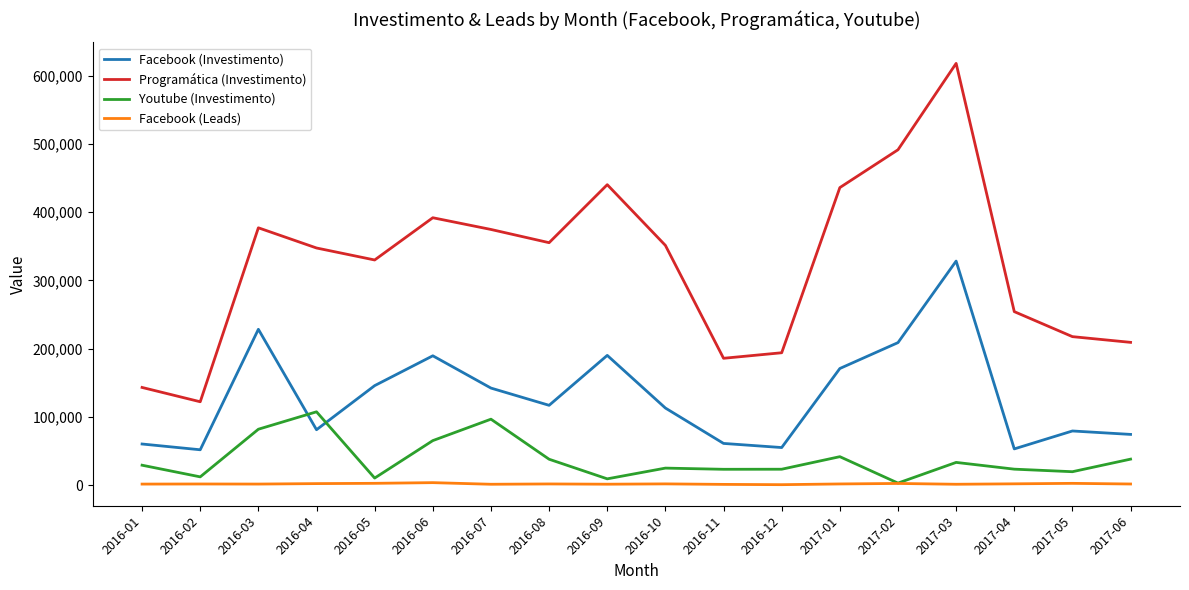

Which series ends up on top after the final intersection of Facebook (Investimento) and Youtube (Investimento)?

Facebook (Investimento)